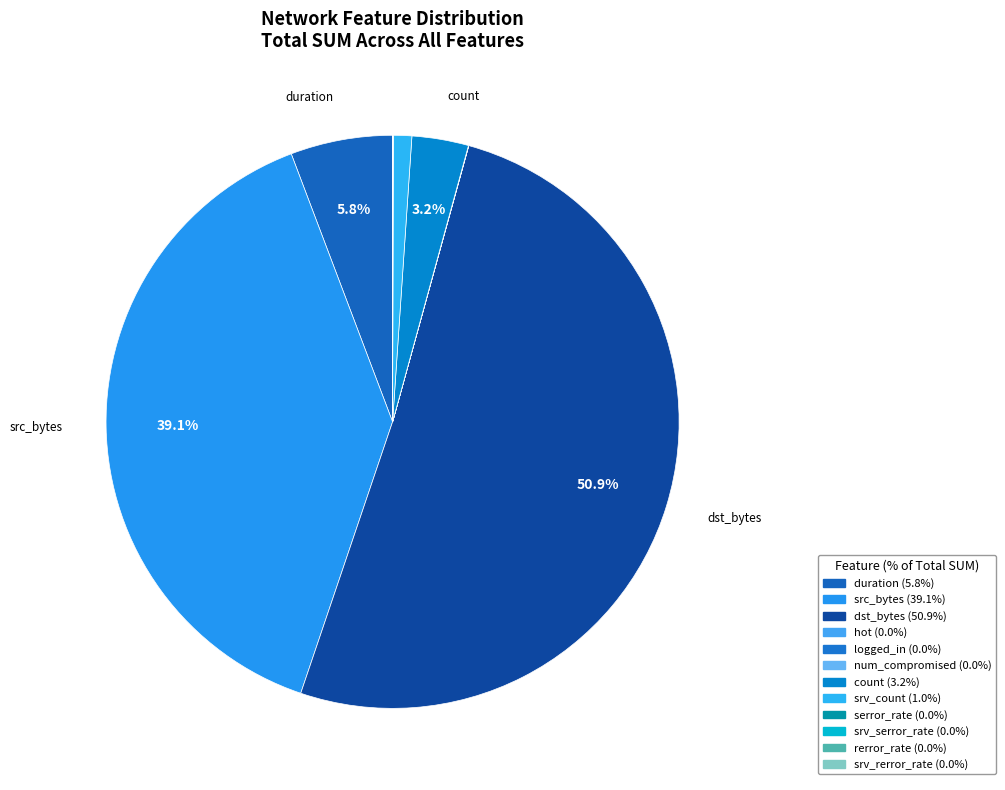

The srv_count slice represents 9% of the pie. True or false?

False